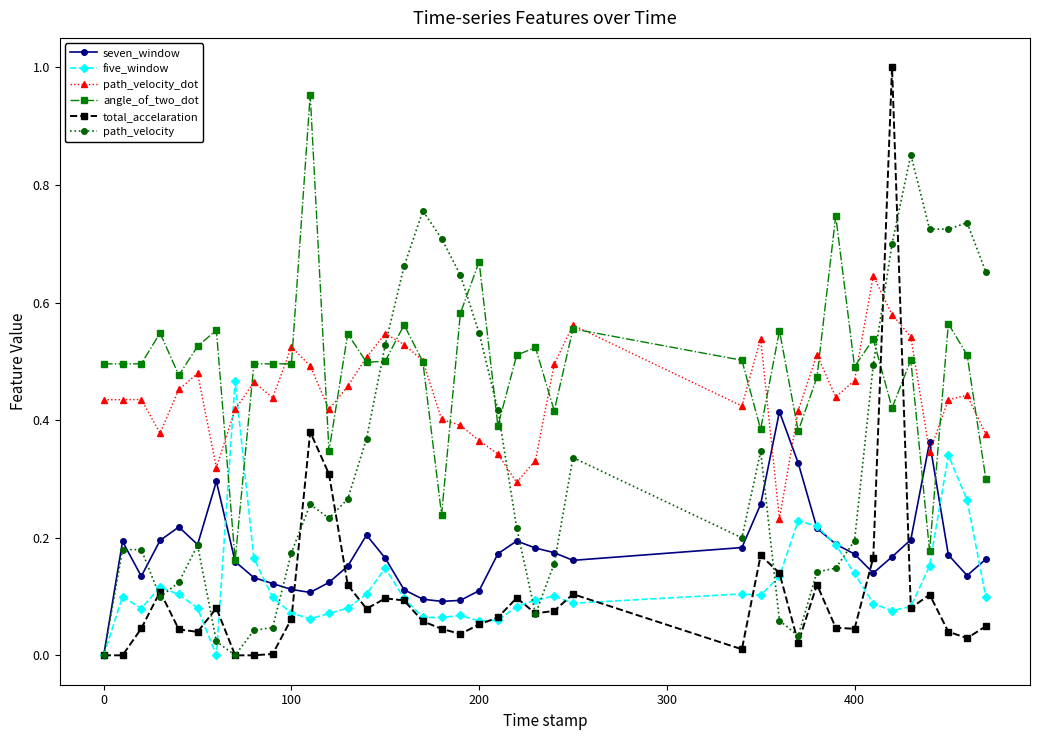

Count the seven_window values in the range 0 to 1.

40